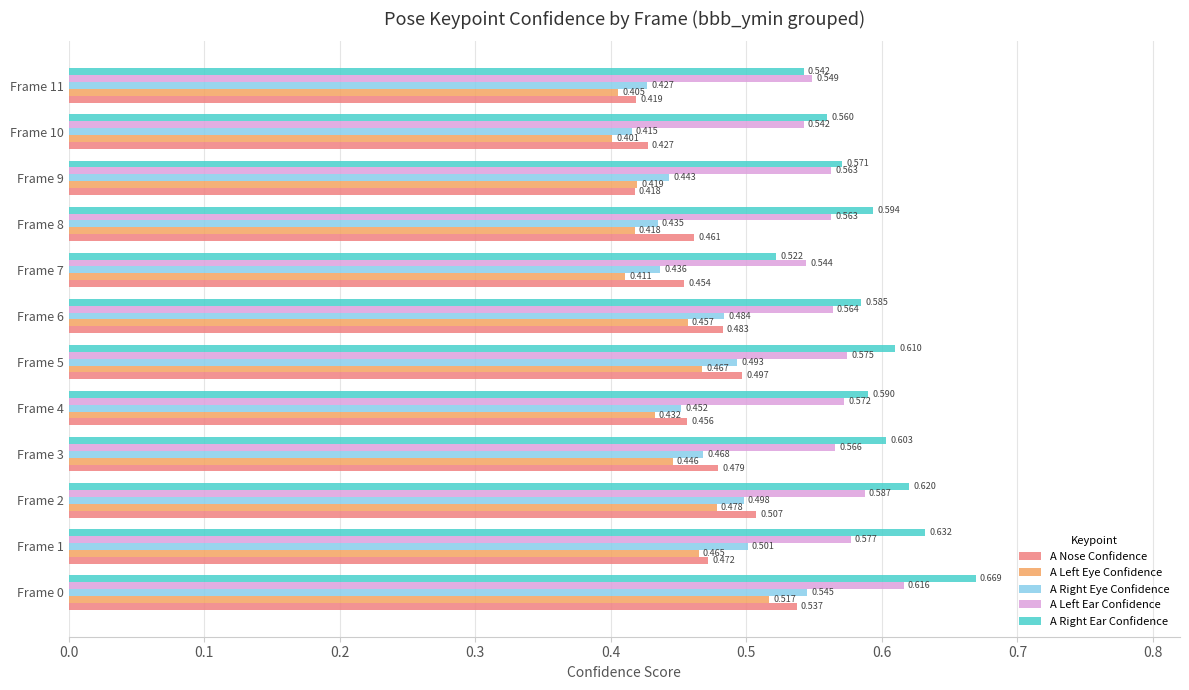

Between Frame 3 and Frame 5, which series saw the biggest shift?

A Right Eye Confidence